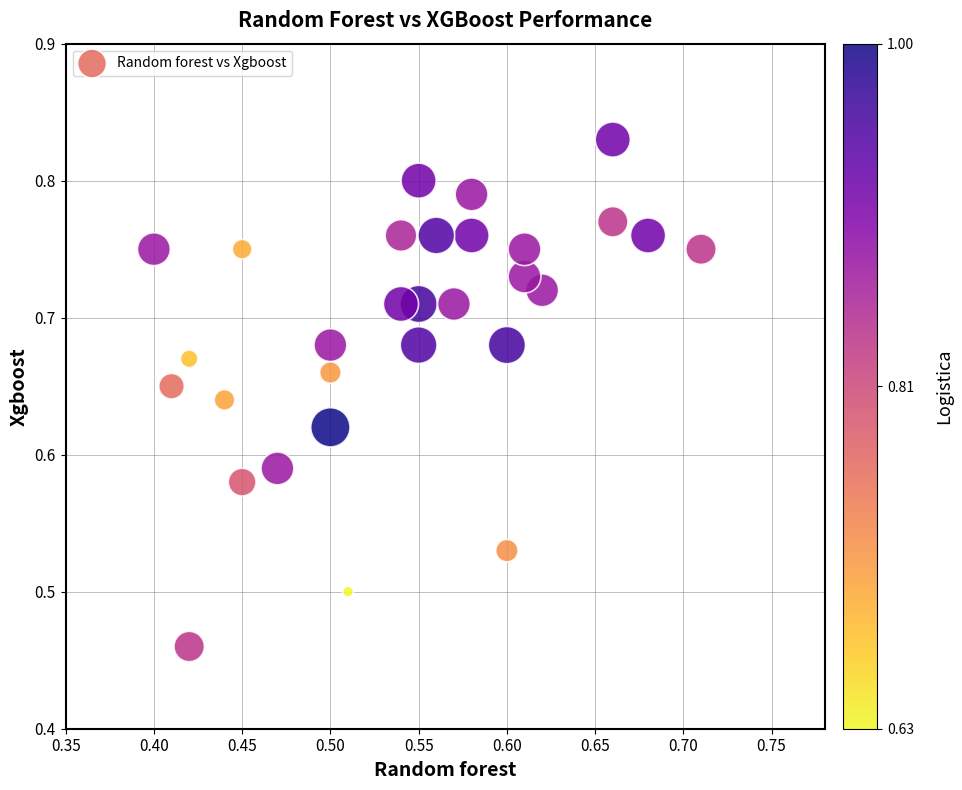

What is the range of X values (max minus min)?

0.3